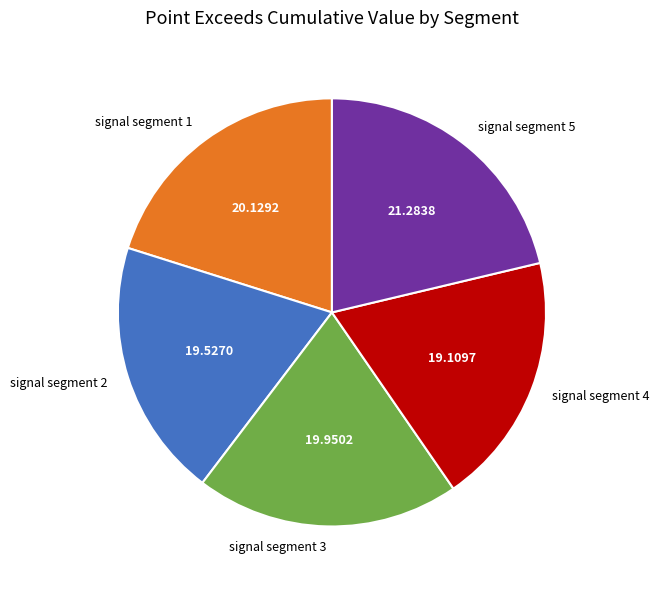

Is the sum of signal segment 4 and signal segment 3 greater than half?

No